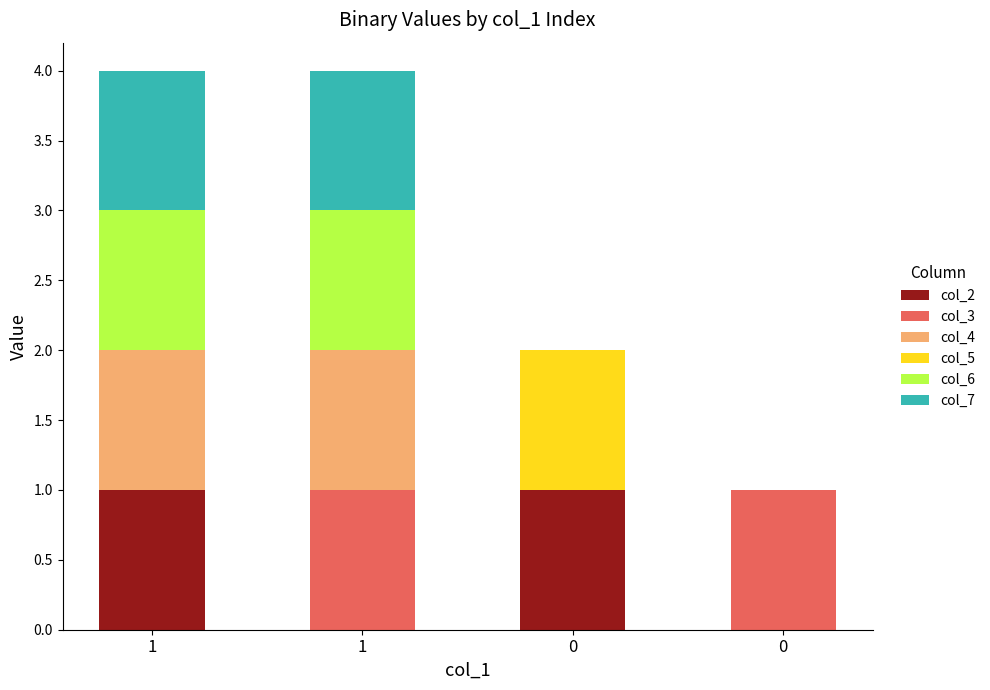

Are the bars horizontal?

No